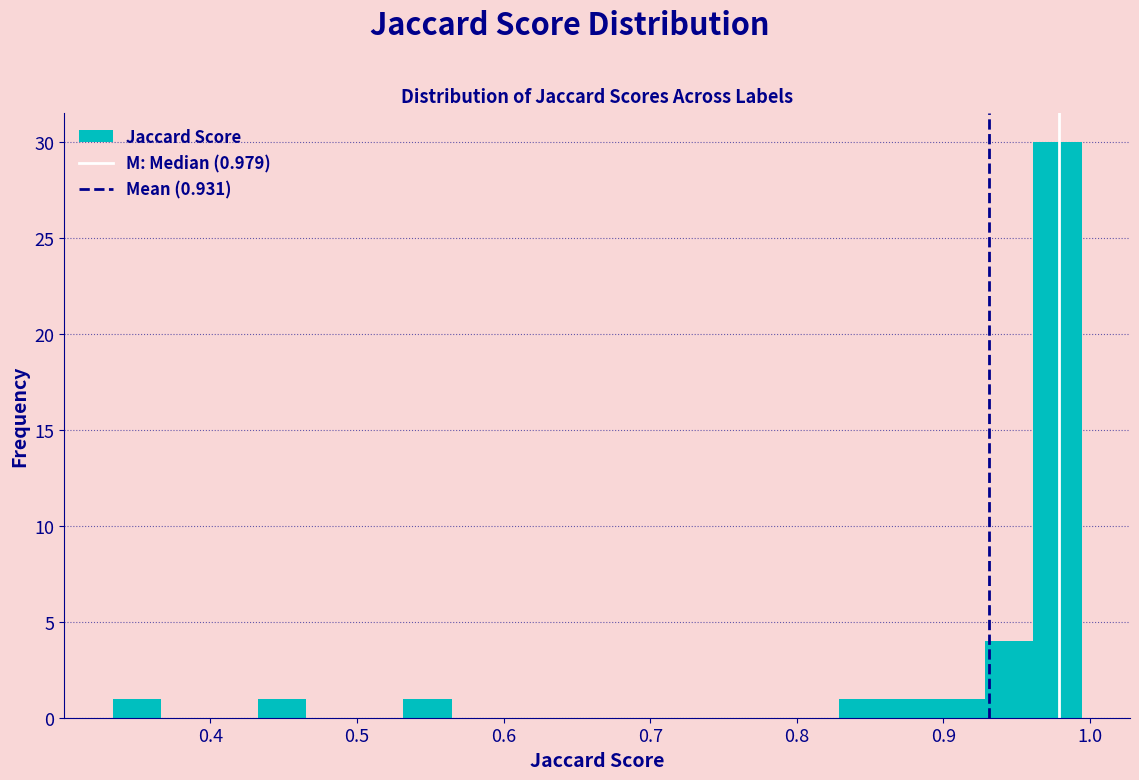

Around what value on the x-axis is the tallest bar? Give the approximate position of its centre, as read against the axis.

0.98